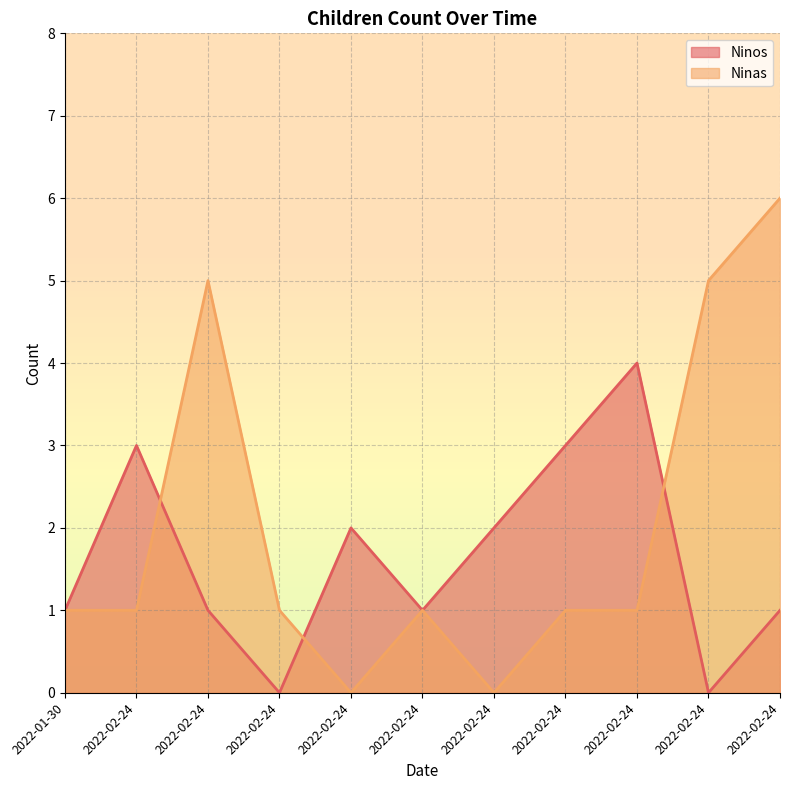

How many data points in Ninos are above 1?

5